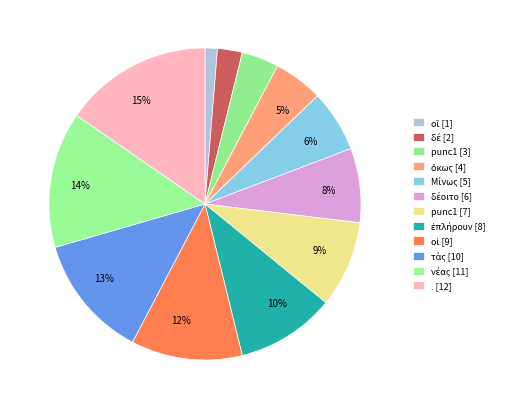

Count the number of slices in the pie.

12